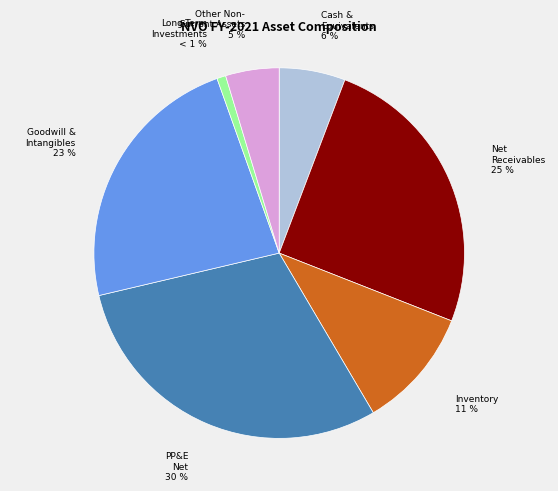

Is there any slice that represents more than half of the pie?

No